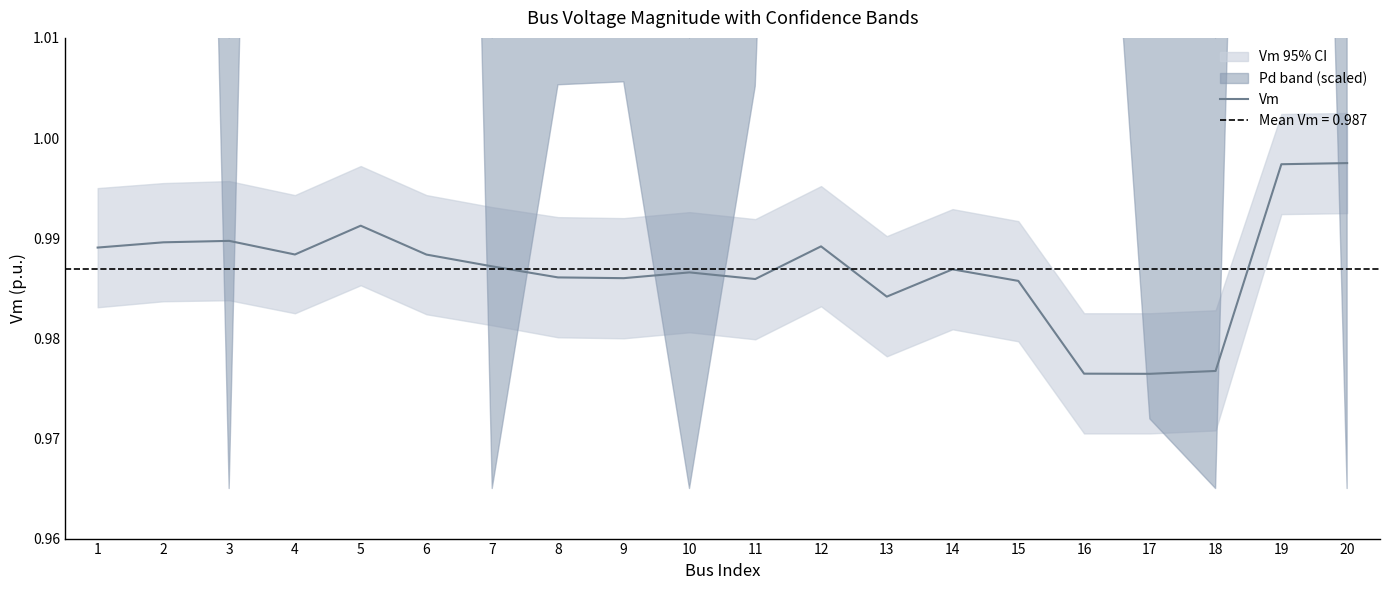

Is it true that Vm equals 1.7 at 9?

False